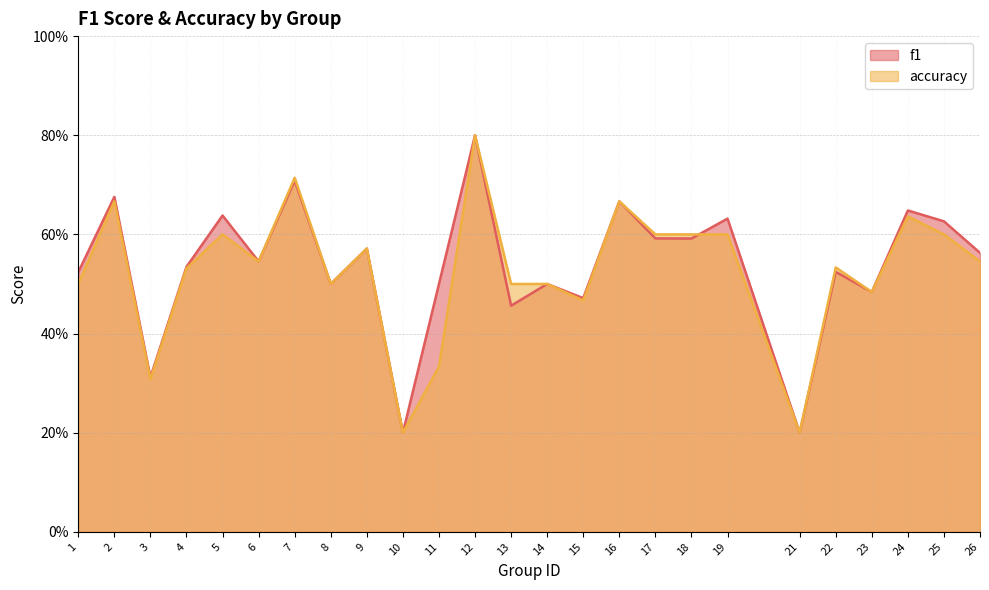

How many interior local valleys does the accuracy series have?

7